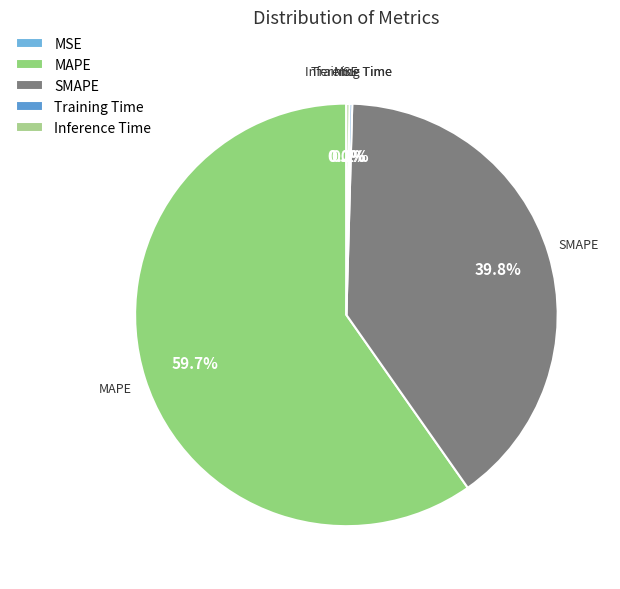

Which slice is the largest?

MAPE